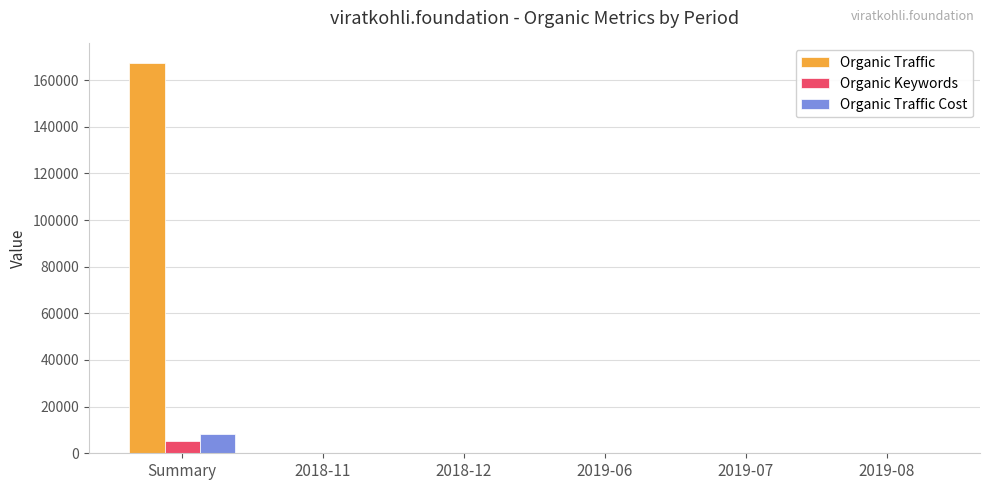

Which series has the widest spread of values?

Organic Traffic